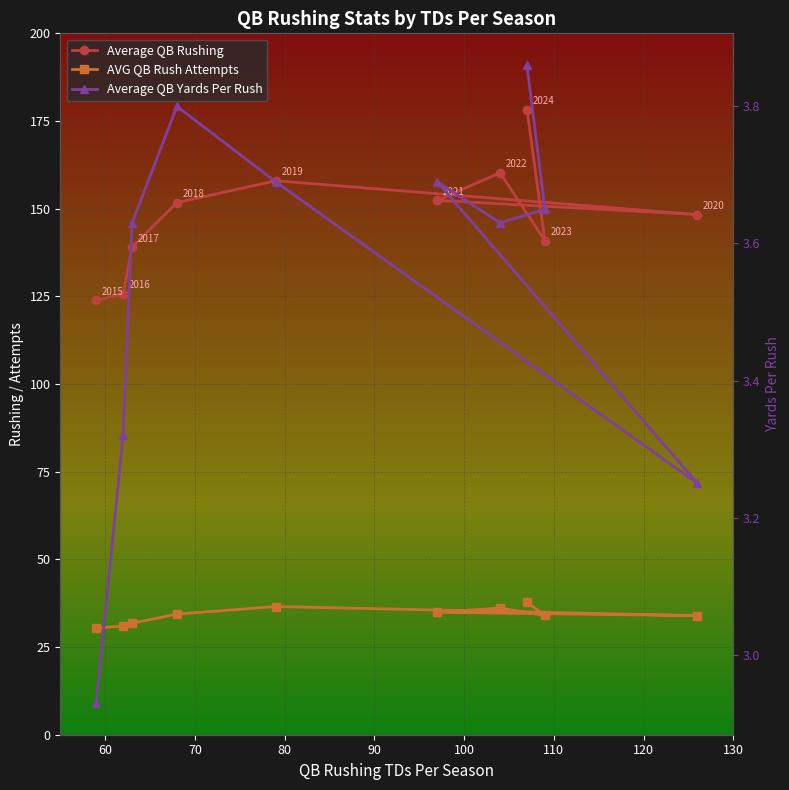

What is the difference between the second highest and minimum values in the Average QB Rushing series?

36.3